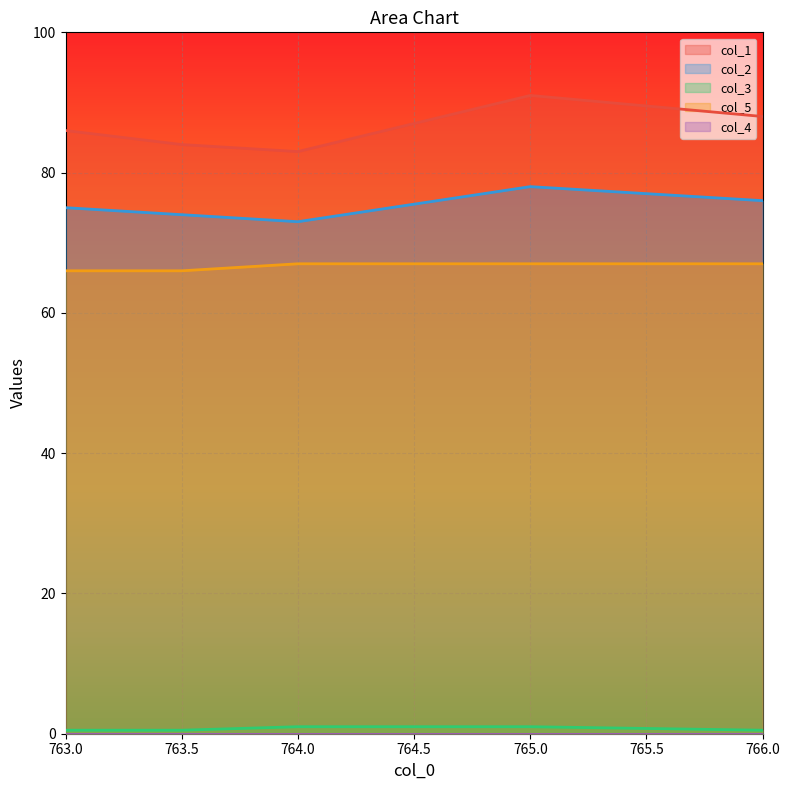

At 764.0, list the series in order from largest to smallest.

col_1, col_2, col_5, col_3